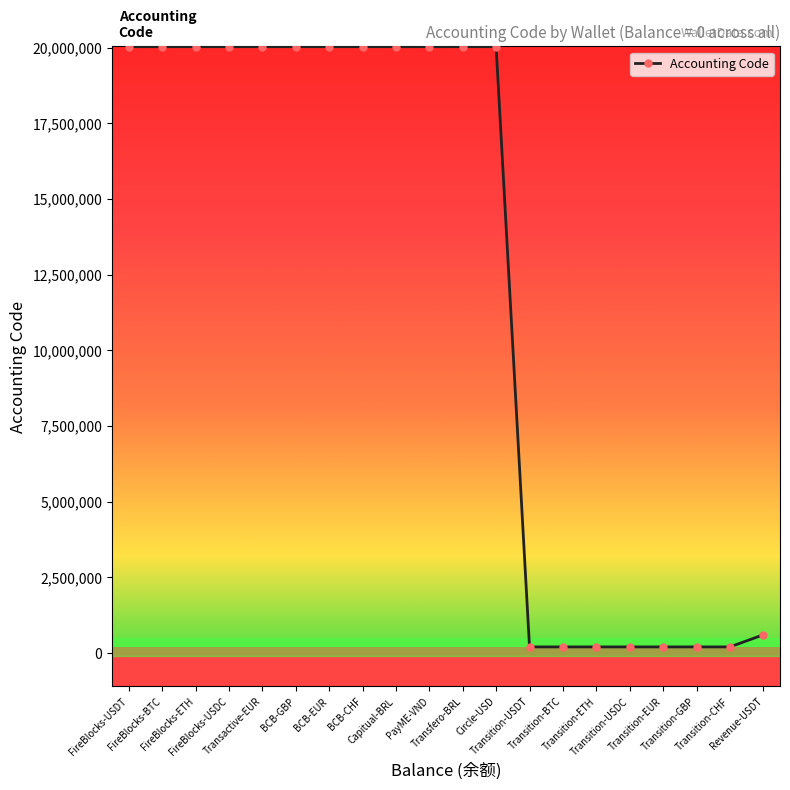

What position from the right is Revenue-USDT?

1